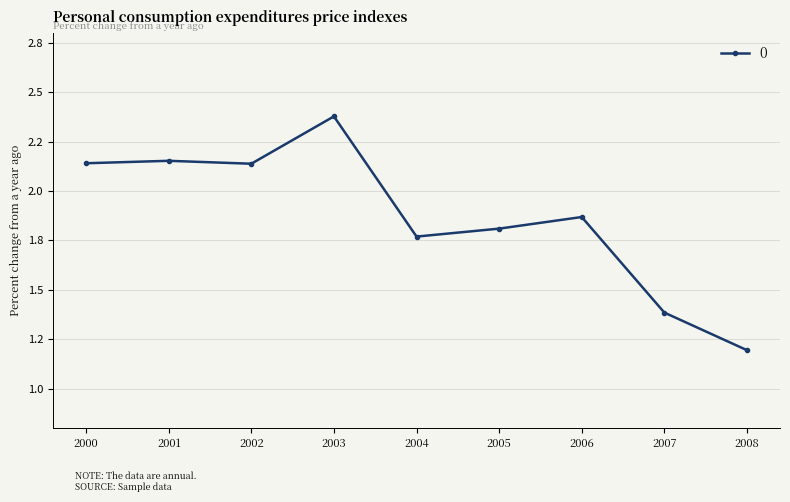

Is this an area chart (filled region under the line)?

No